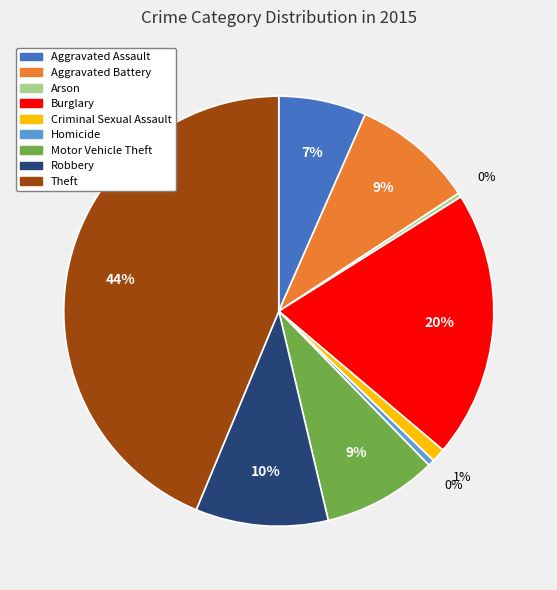

To the nearest percent, what is the average slice percentage?

11%